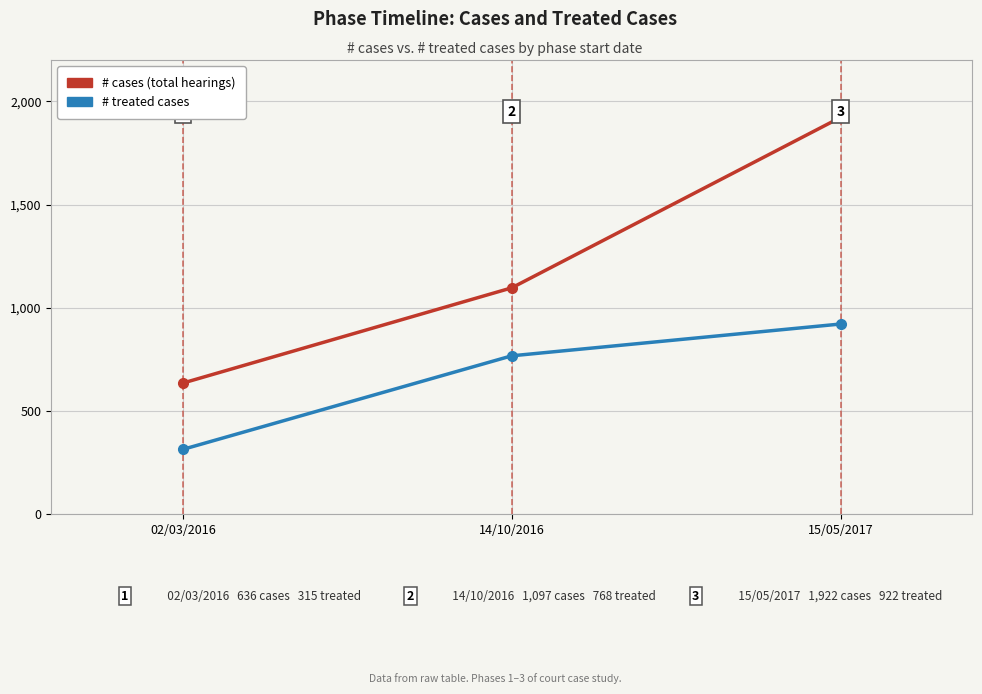

What is the minimum value shown in the chart?

315